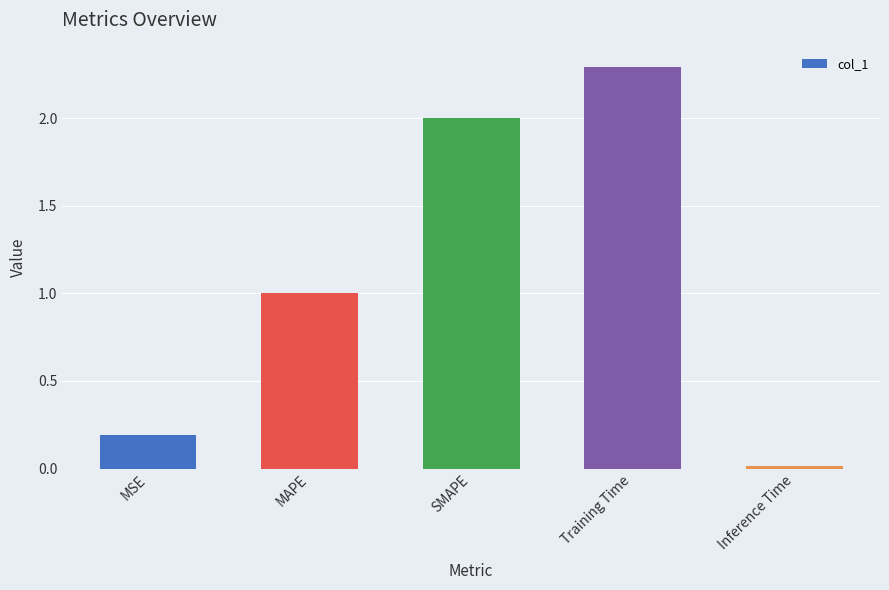

List the labels in order of value, smallest first.

Inference Time, MSE, MAPE, SMAPE, Training Time